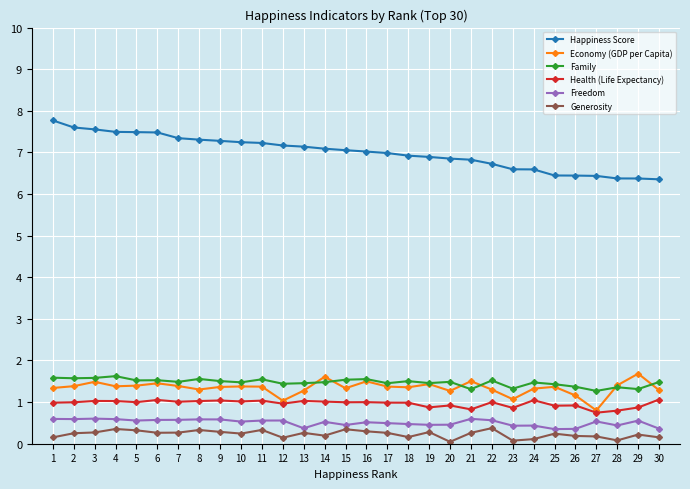

True or false: Family has more than 0 interior local peaks.

True